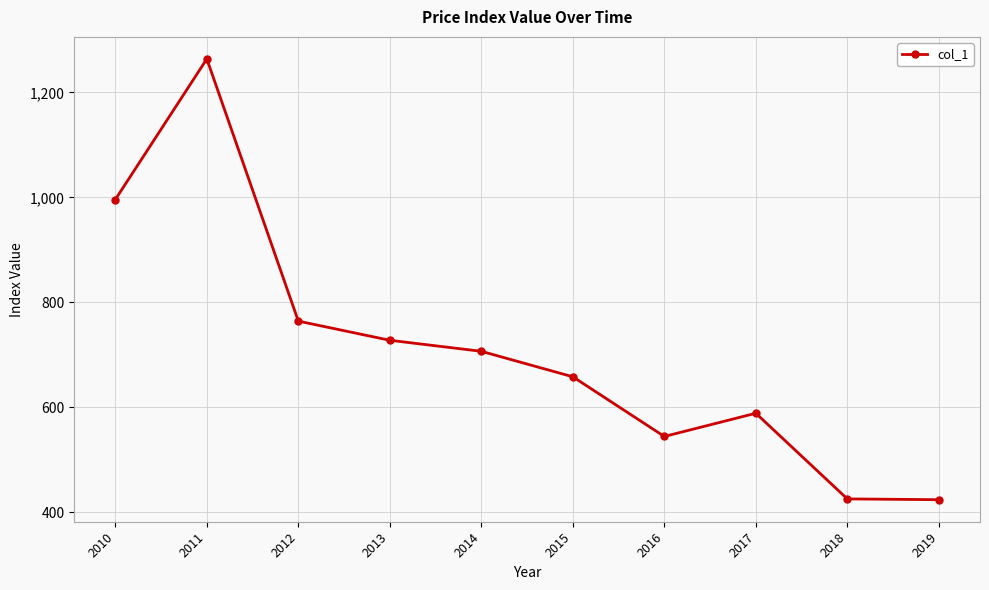

True or false: the data has more than 1 interior local peaks.

True